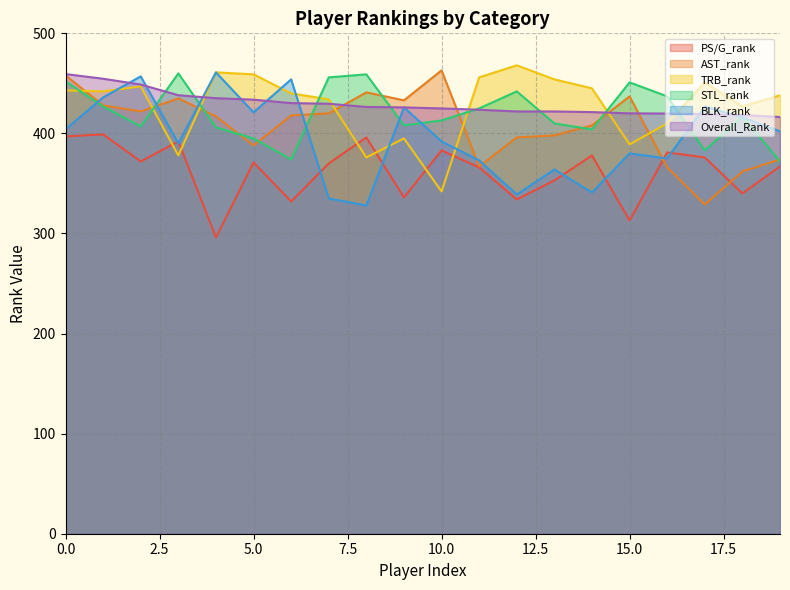

What is the difference between the highest and lowest values at 11?

90.0